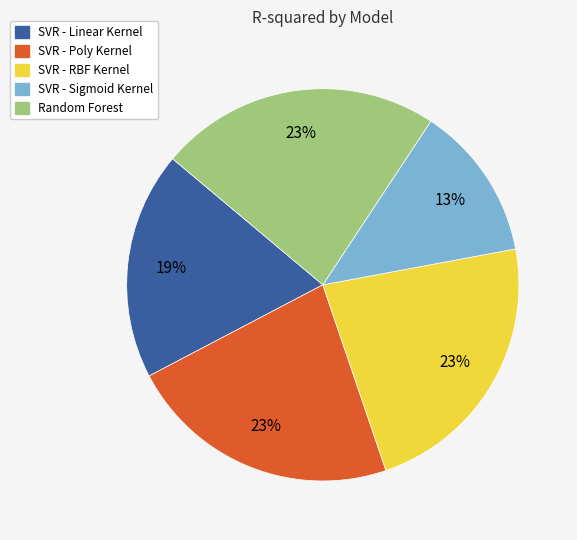

Is there any slice that represents more than half of the pie?

No